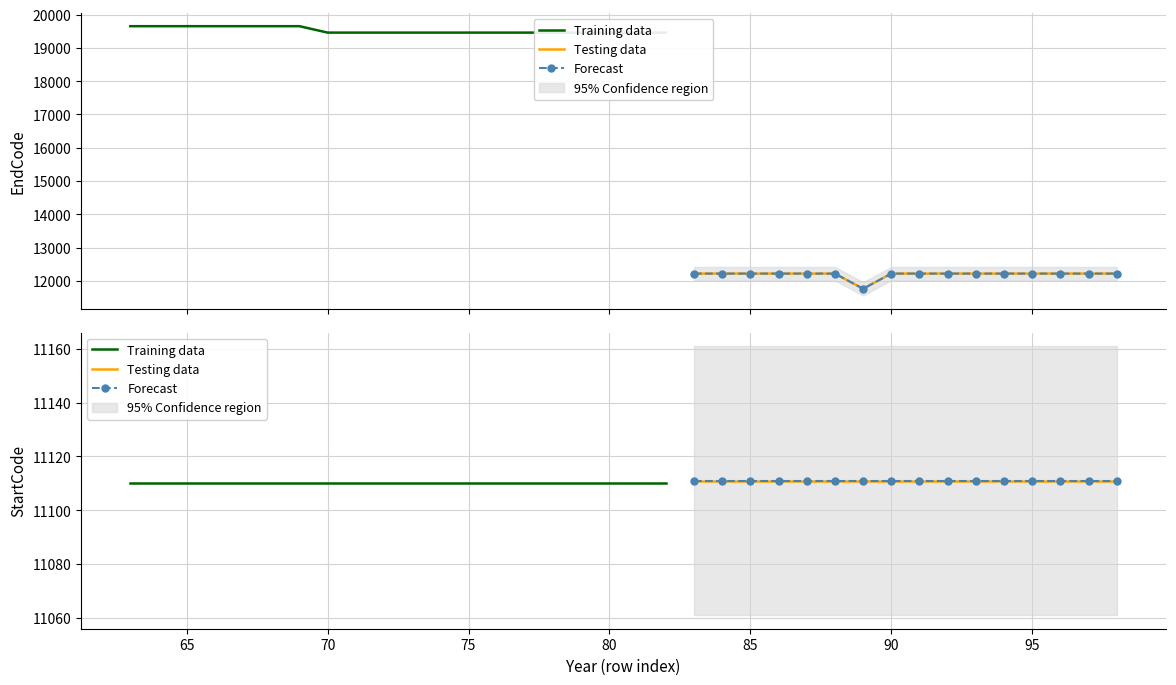

True or false: EndCode and StartCode intersect in this chart.

False